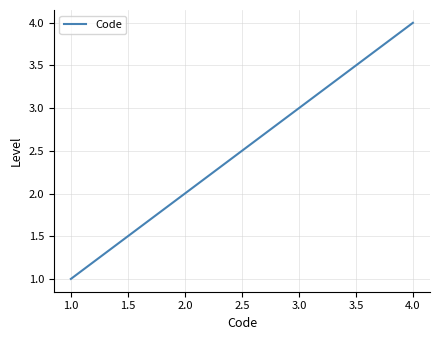

What is the sum of all values?

10